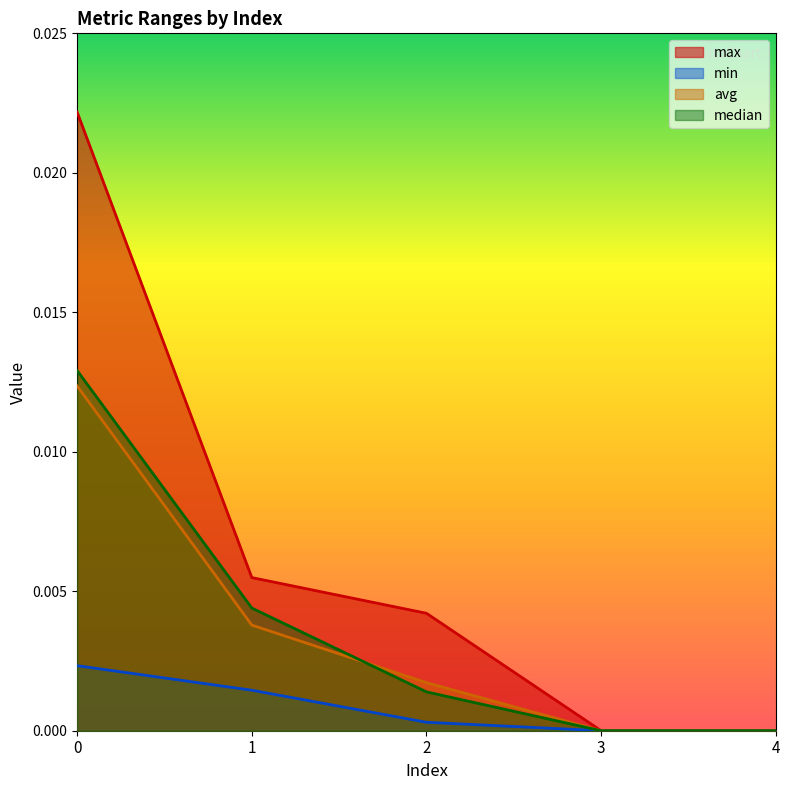

True or false: max and avg cross at least once.

False